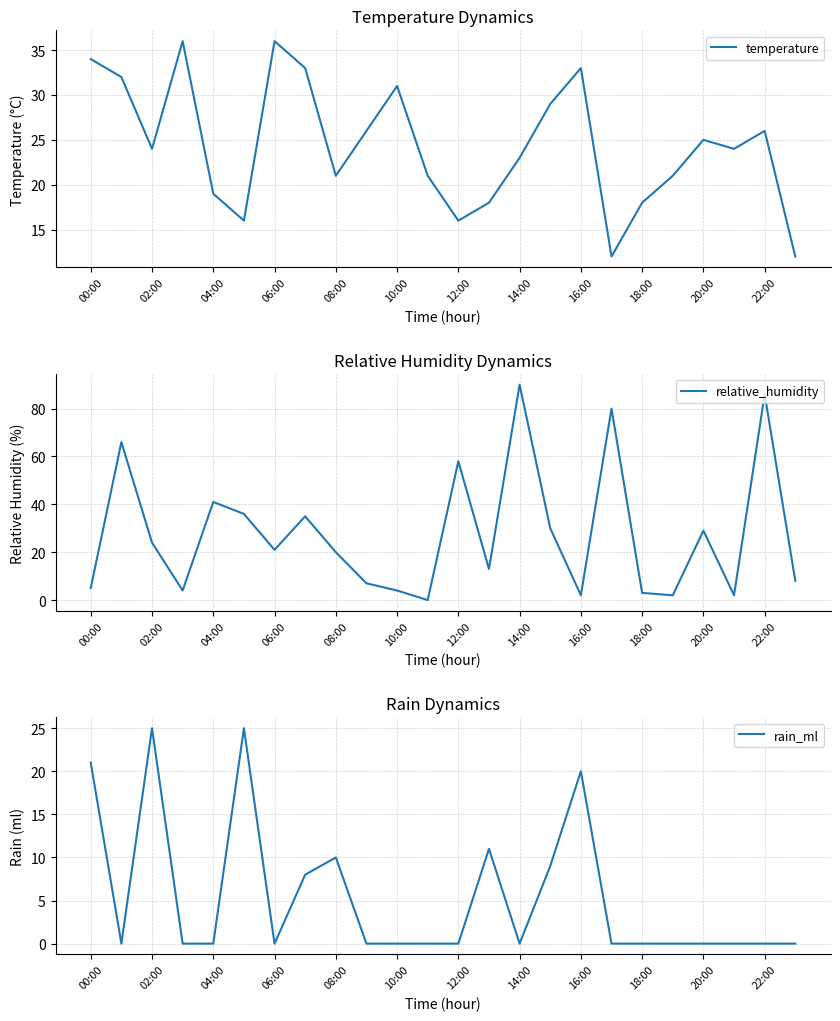

Reading right to left, what are all the values shown in this chart?

temperature: 12	26	24	25	21	18	12	33	29	23	18	16	21	31	26	21	33	36	16	19	36	24	32	34
relative_humidity: 8	86	2	29	2	3	80	2	30	90	13	58	0	4	7	20	35	21	36	41	4	24	66	5
rain_ml: 0	0	0	0	0	0	0	20	9	0	11	0	0	0	0	10	8	0	25	0	0	25	0	21